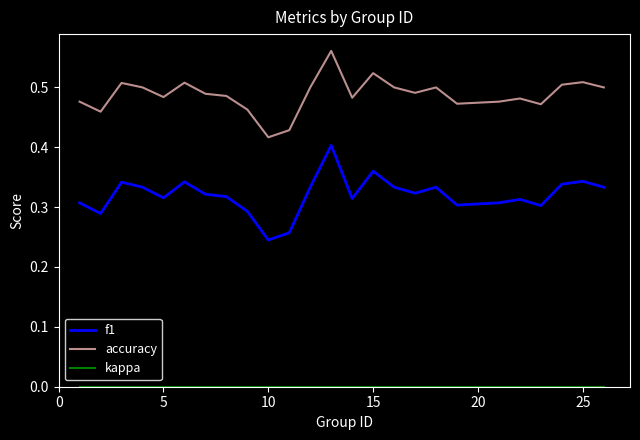

How many distinct data groups are displayed?

3